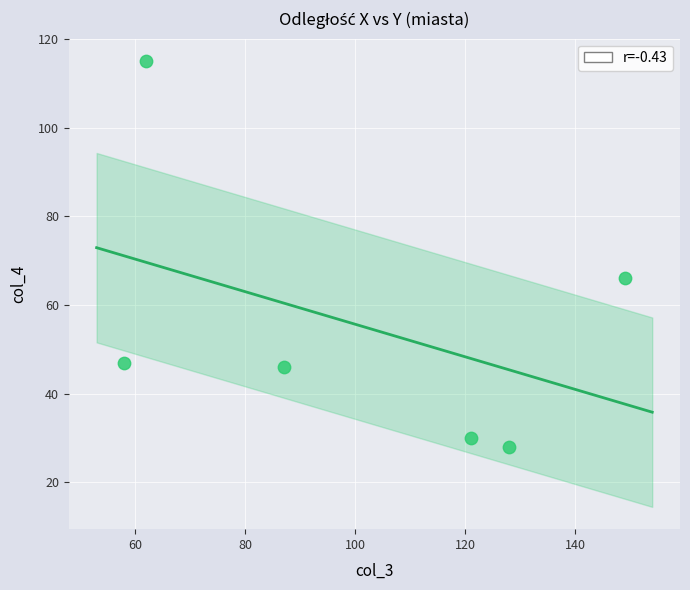

What is the range of X values (max minus min)?

91